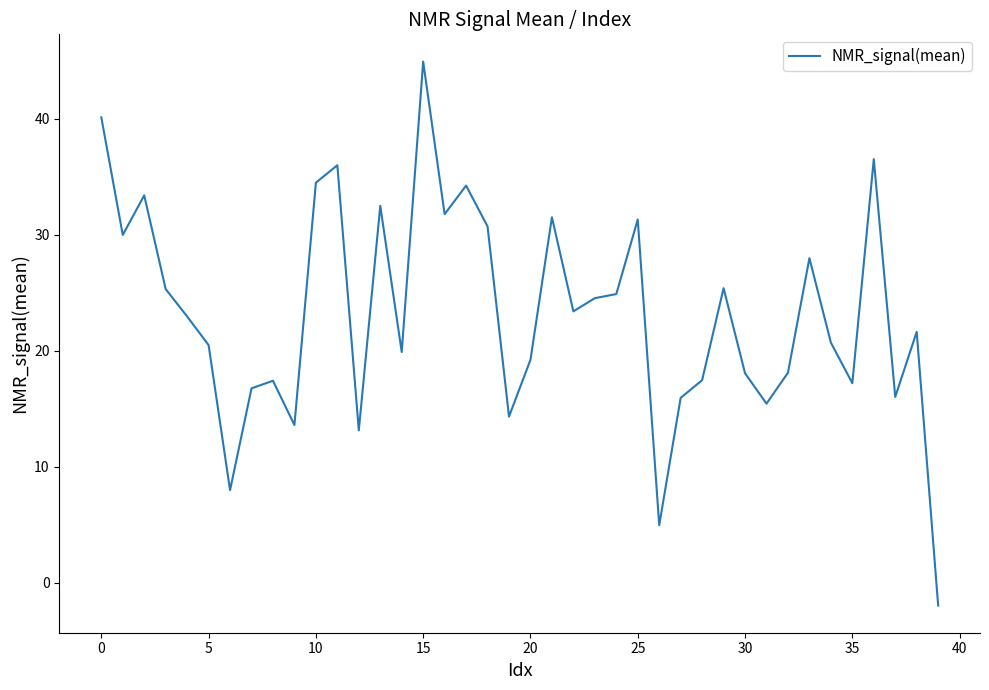

What is the smallest value displayed?

-1.9